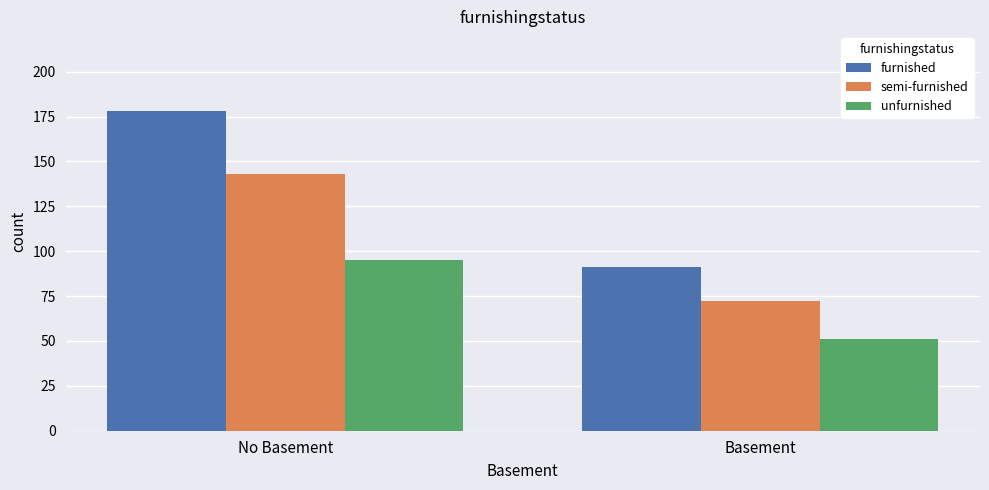

Between No Basement and Basement, which series saw the biggest shift?

furnished